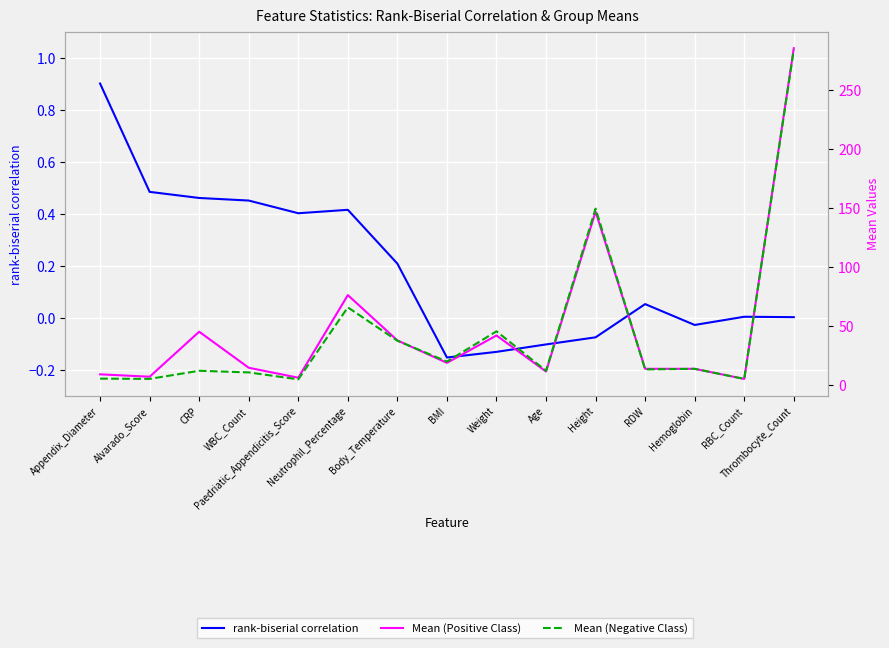

Is the value of rank-biserial correlation at RBC_Count greater than the value of Mean (Positive Class) at Alvarado_Score?

No